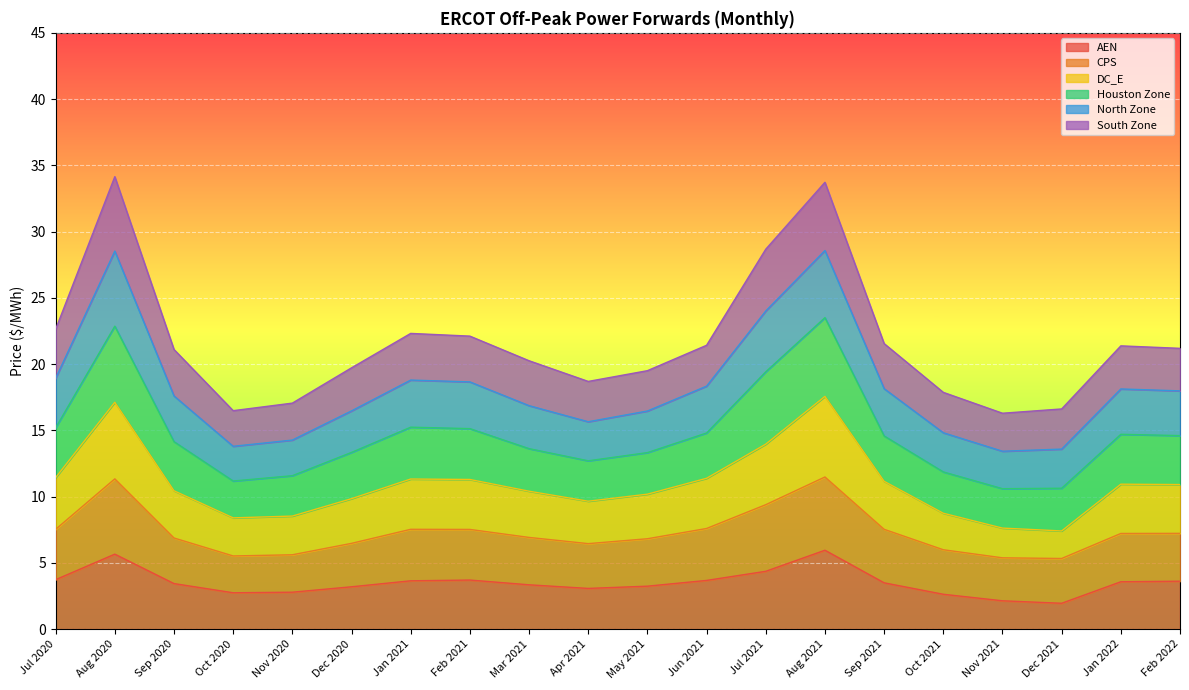

Is it true that AEN equals 5.4 at Dec 2020?

False